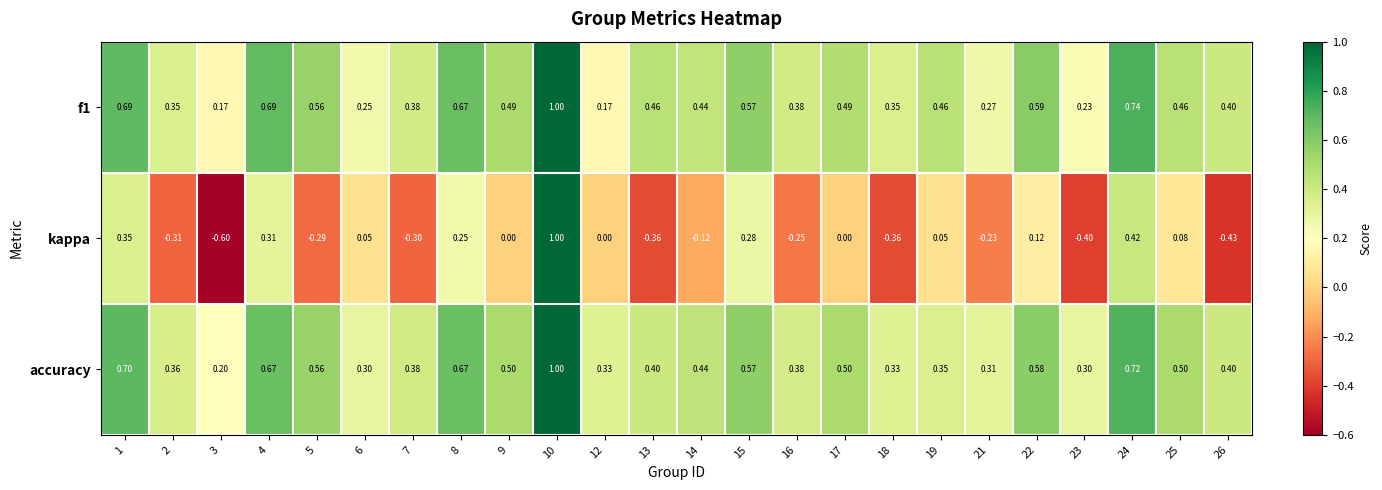

Which series has the largest total across all categories?

accuracy